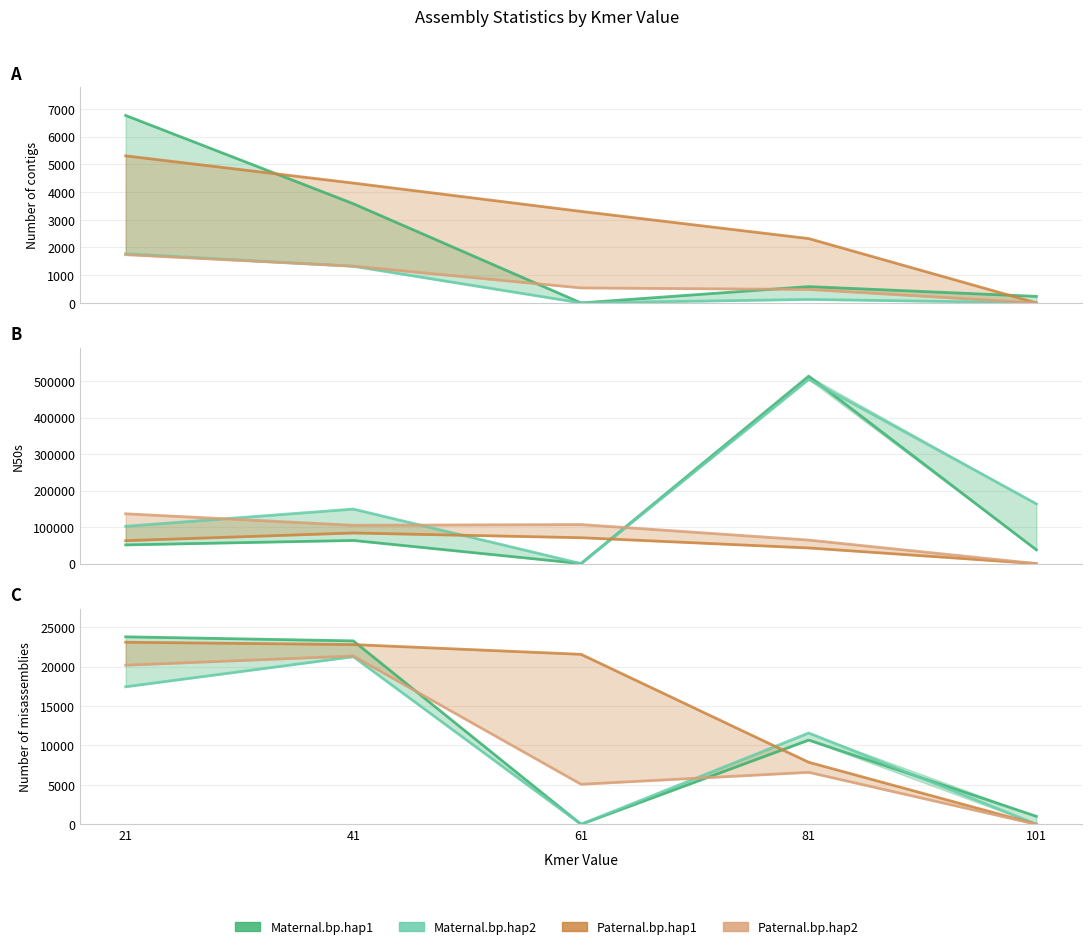

At which category does Maternal.bp.hap1 reach its first local valley?

61